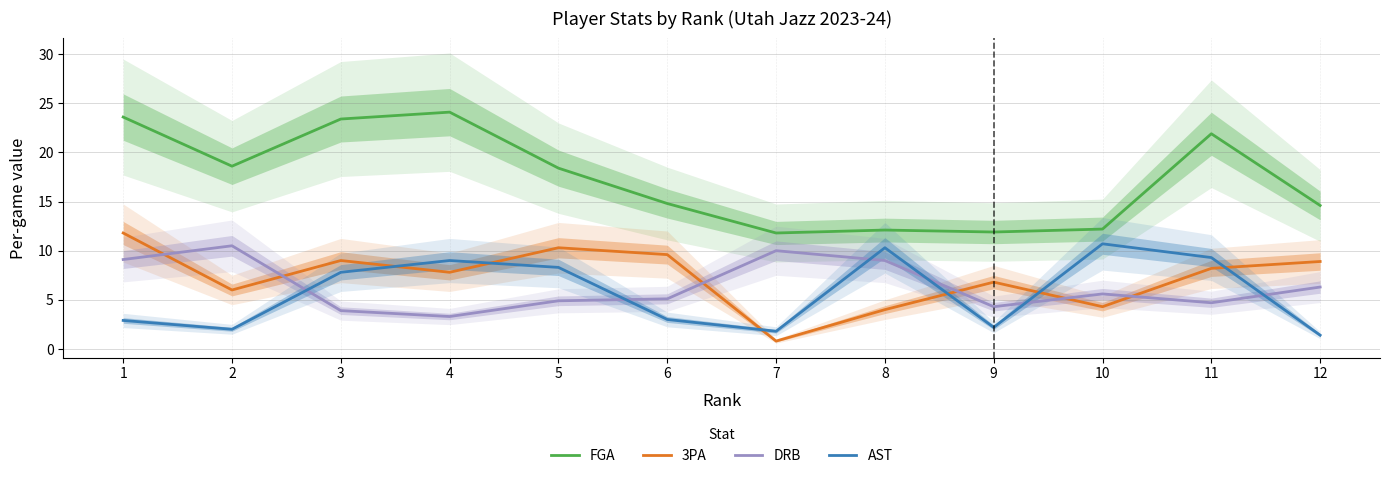

Where do AST and 3PA first cross each other?

3 and 4